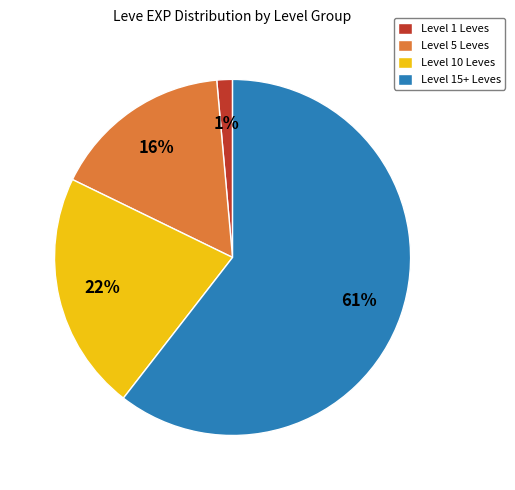

Approximately how many times larger is the value at Level 15+ Leves compared to Level 10 Leves?

2.8